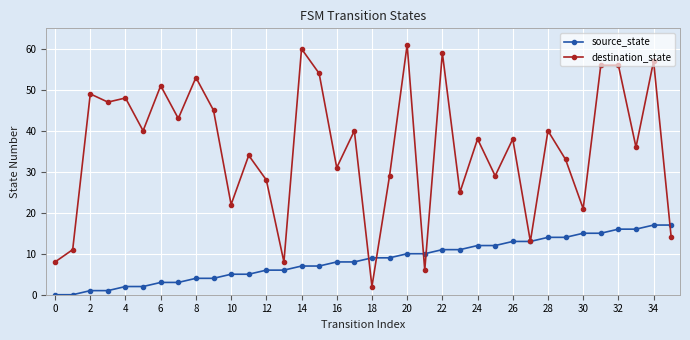

Which series ends up on top after the final intersection of destination_state and source_state?

source_state